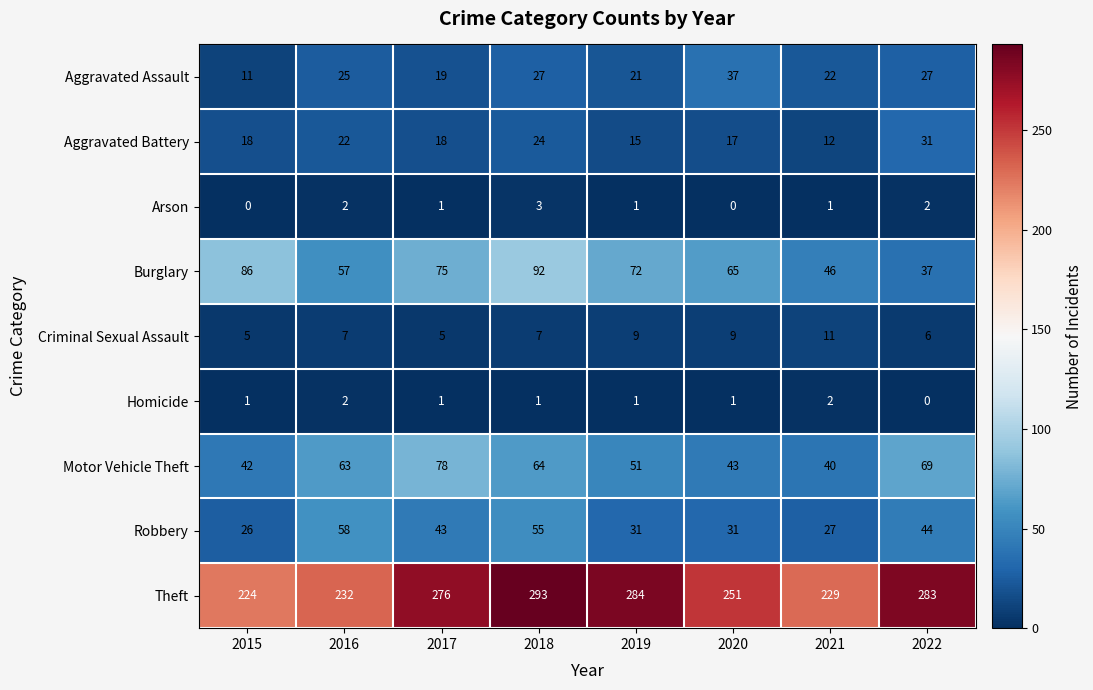

Which series changed the most between 2019 and 2022?

Burglary